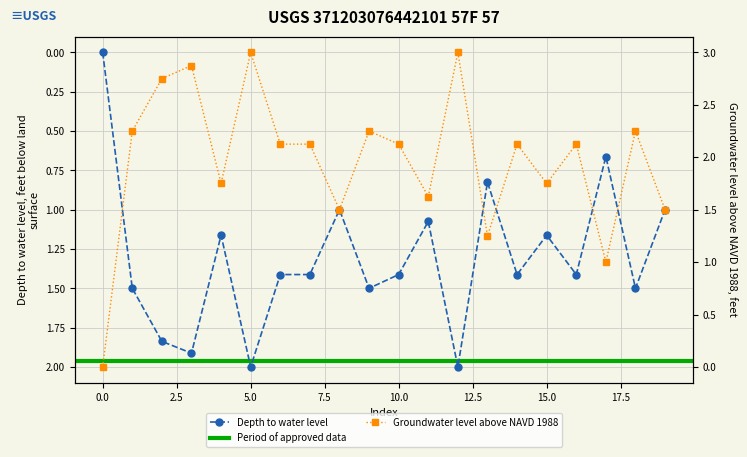

True or false: Depth to water level has more than 0 points higher than both neighbors.

True